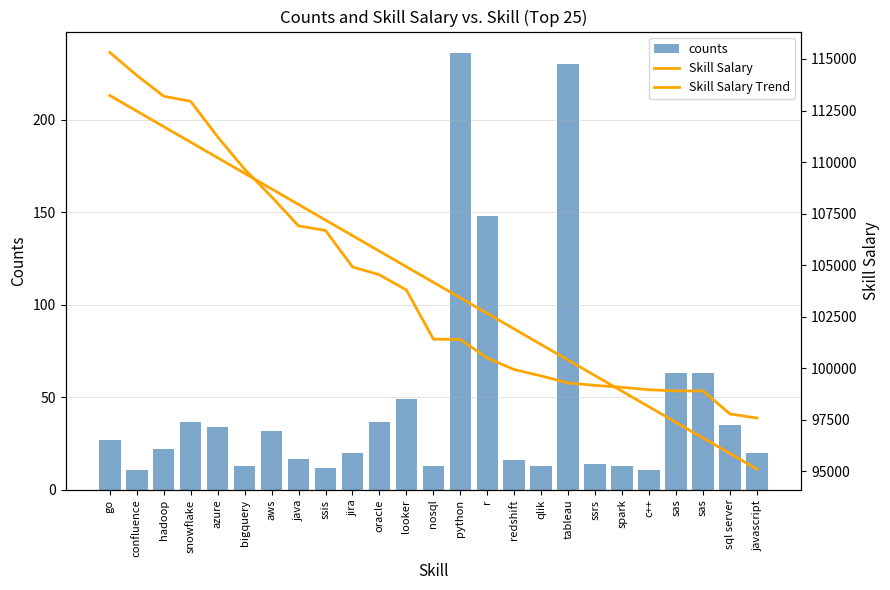

What is the spread (max minus min) of values at sas?

98839.4